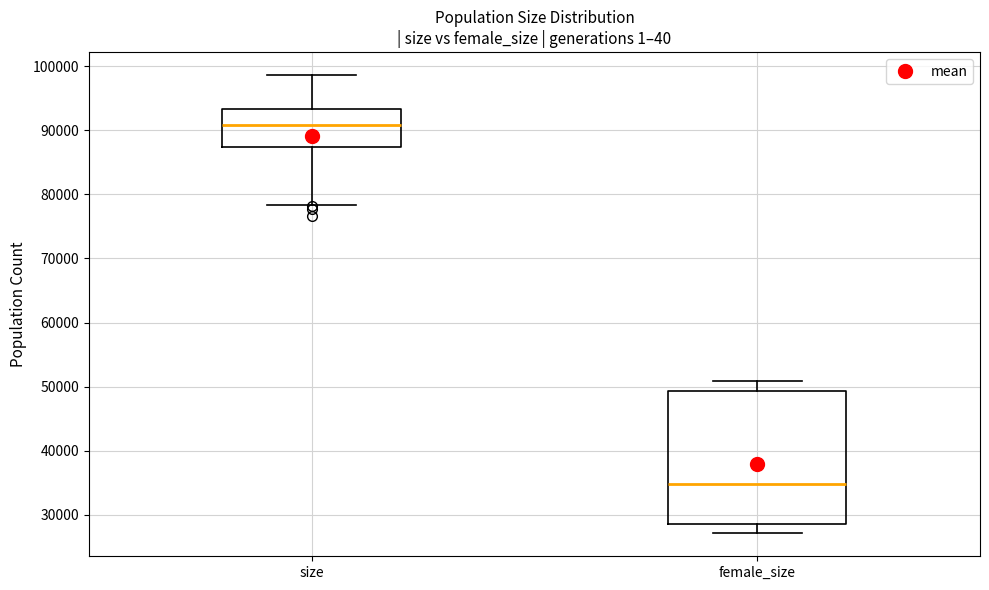

Reading left to right, read every box against the y-axis: the position of its median line, the range the box covers, and the ends of its whiskers. The values are not printed on the chart, so give them approximately, as read against the axis.

size: median 91000, box 87000 to 93000, whiskers 78000 to 99000
female_size: median 35000, box 29000 to 49000, whiskers 27000 to 51000